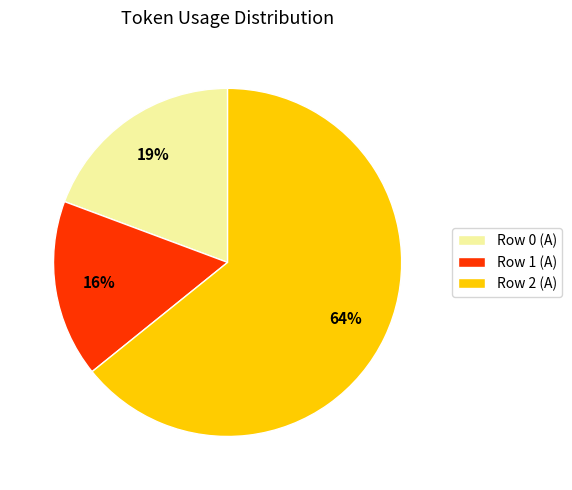

To the nearest percent, what portion does Row 1 (A) represent?

16%